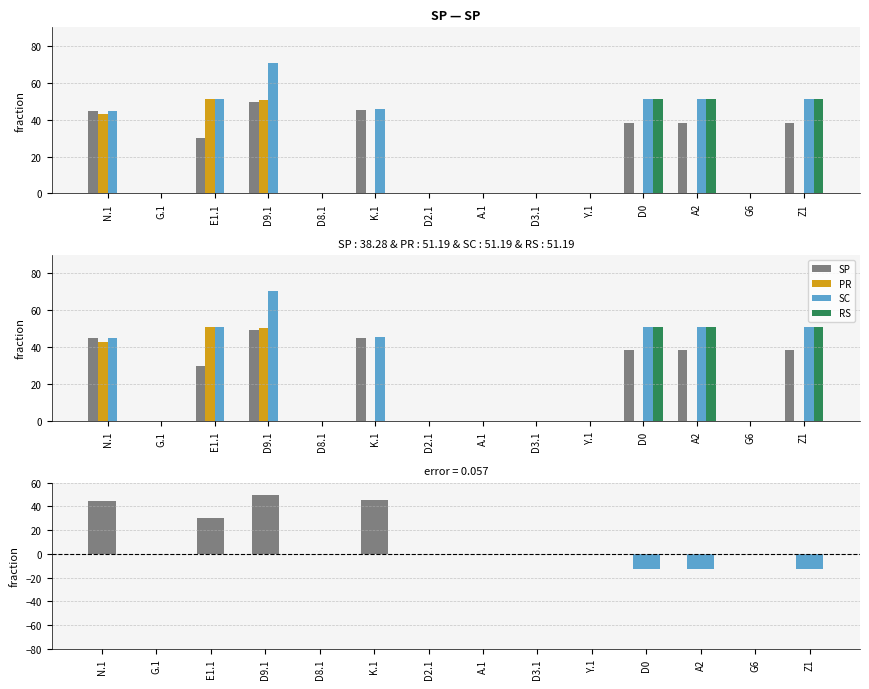

Is the value of RS at G6 greater than the value of SP - RS at G.1?

No